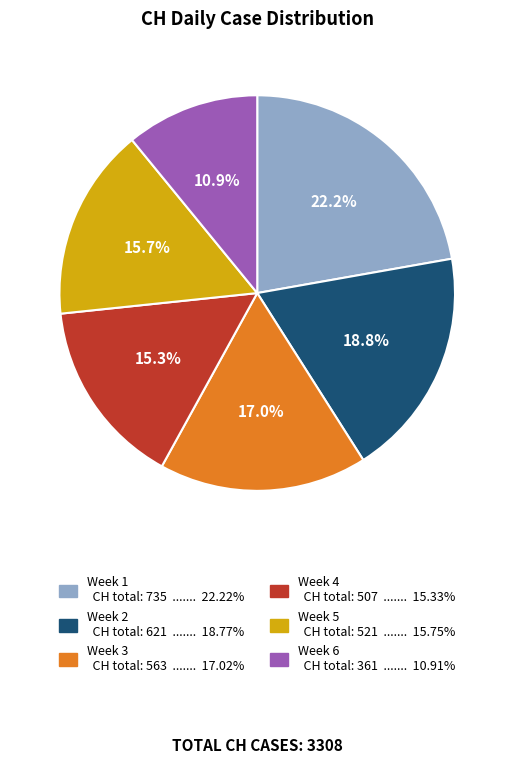

Does any single category account for the majority?

No